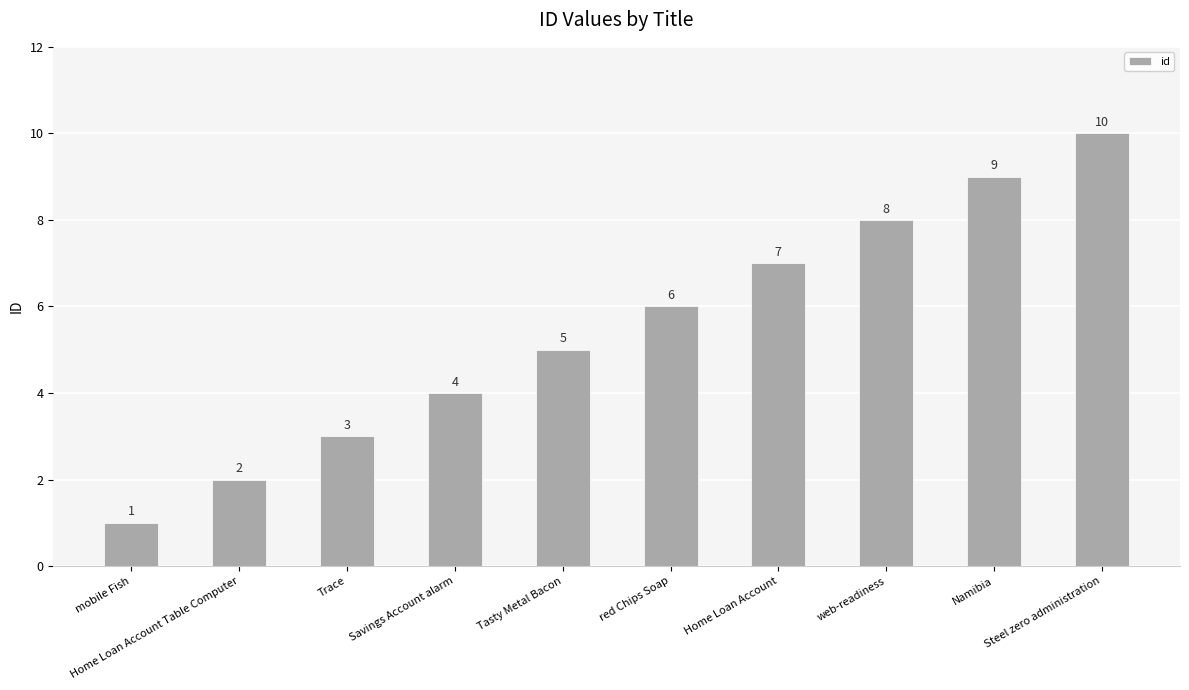

Where is the data nearest to the value 5?

Tasty Metal Bacon